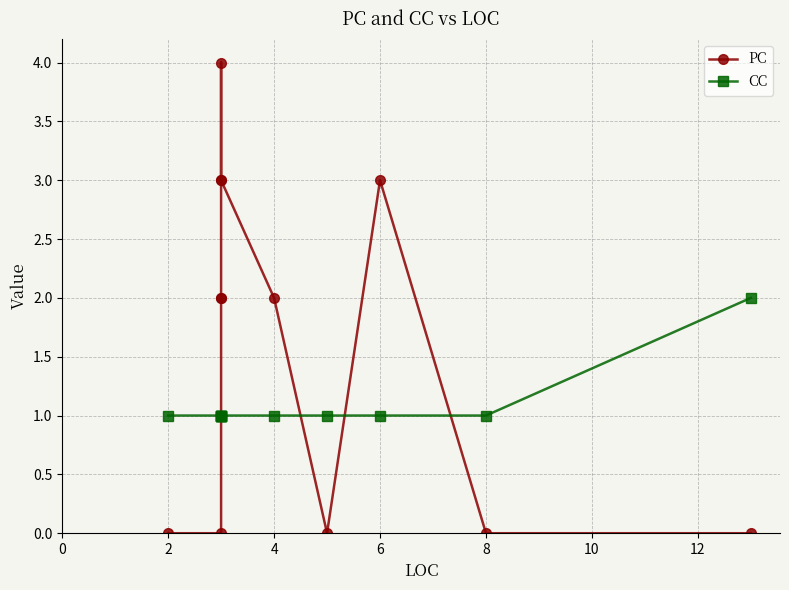

True or false: CC has a value of 1 at 6.

True